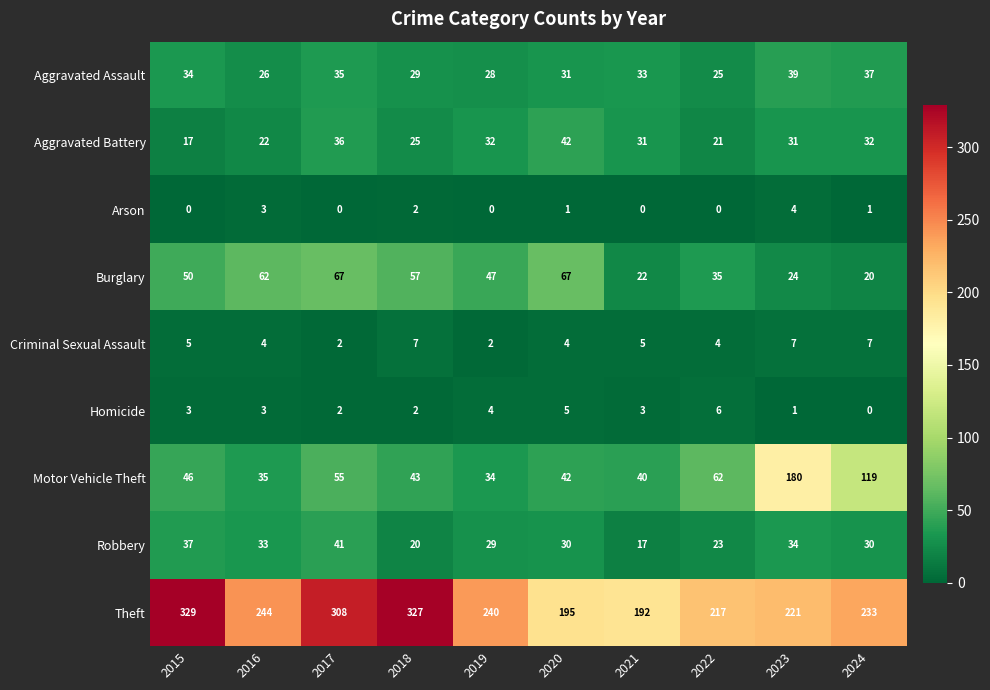

What is the sum of all Theft values?

2506